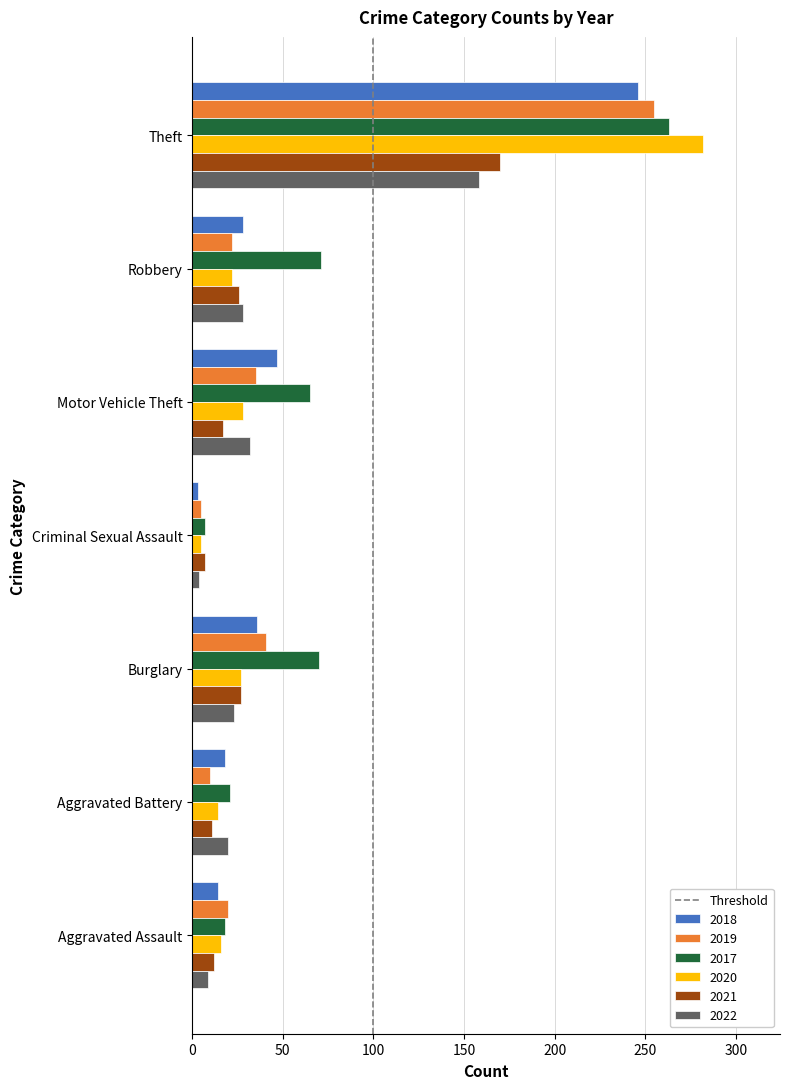

What is the maximum value shown in the chart?

282